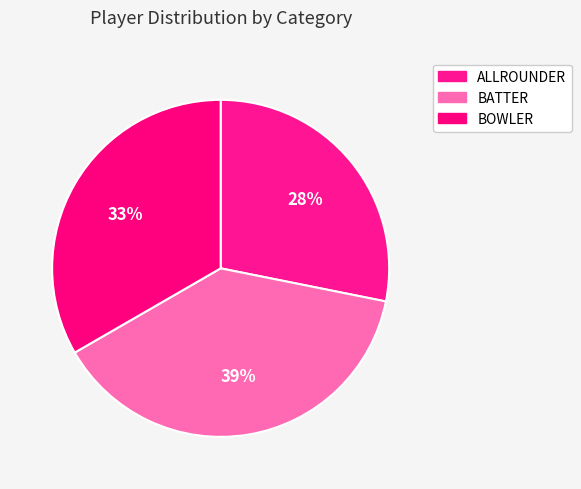

How many segments does this pie chart have?

3